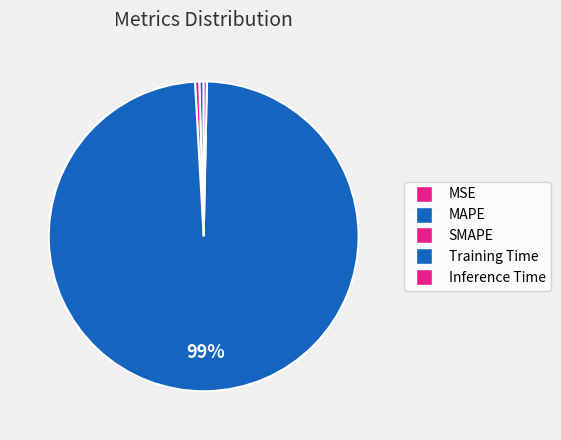

To the nearest percent, what is the difference between the largest and smallest slice percentages?

99%